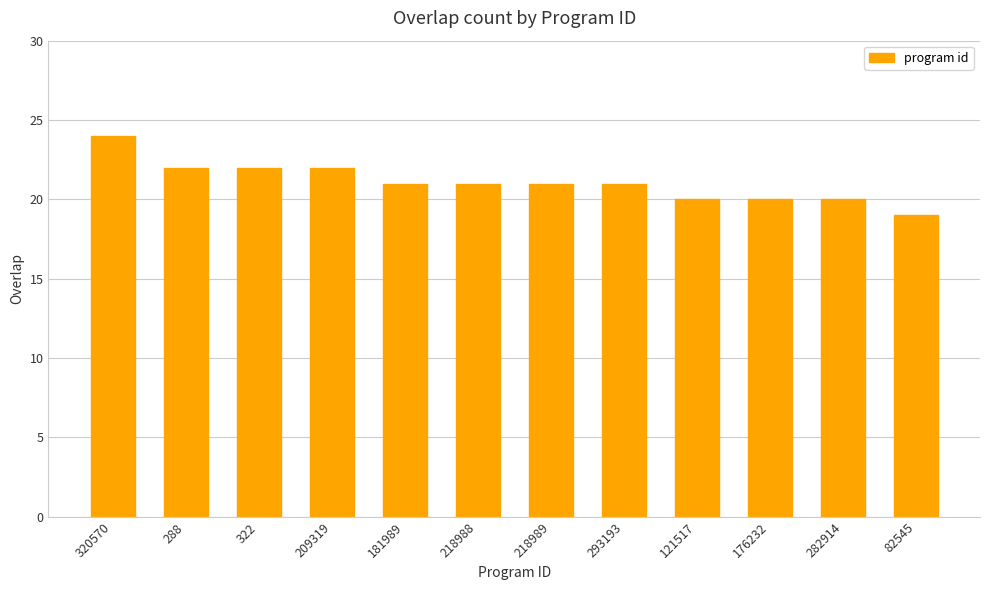

Count the number of data series in this chart.

1